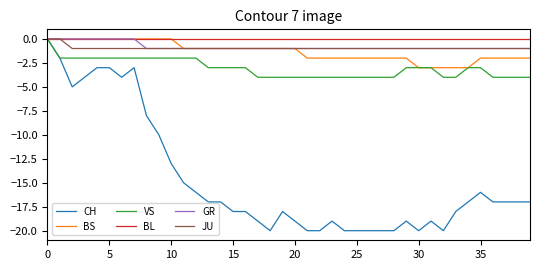

Which series has the widest spread of values?

CH